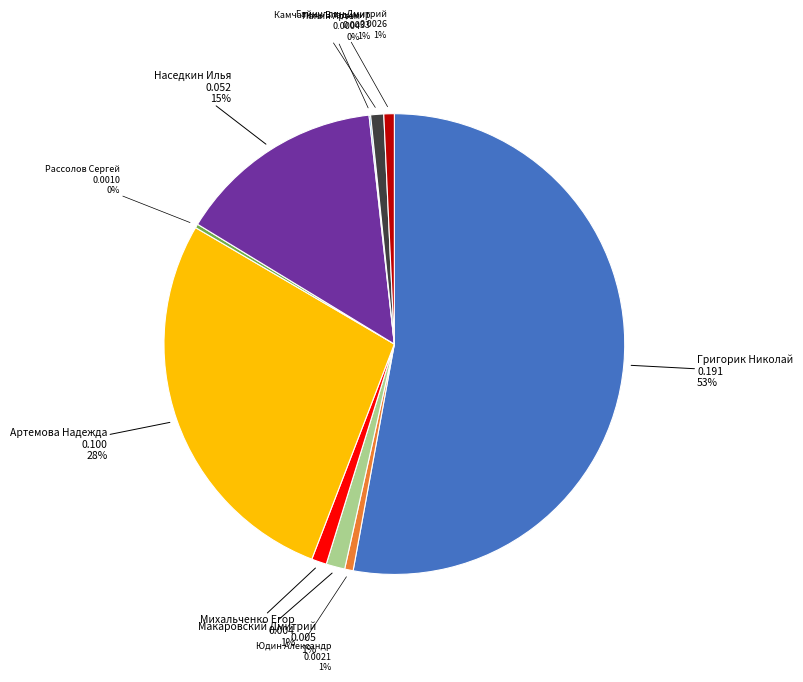

To the nearest percent, what is the combined percentage of Григорик Николай and Артемова Надежда?

80%